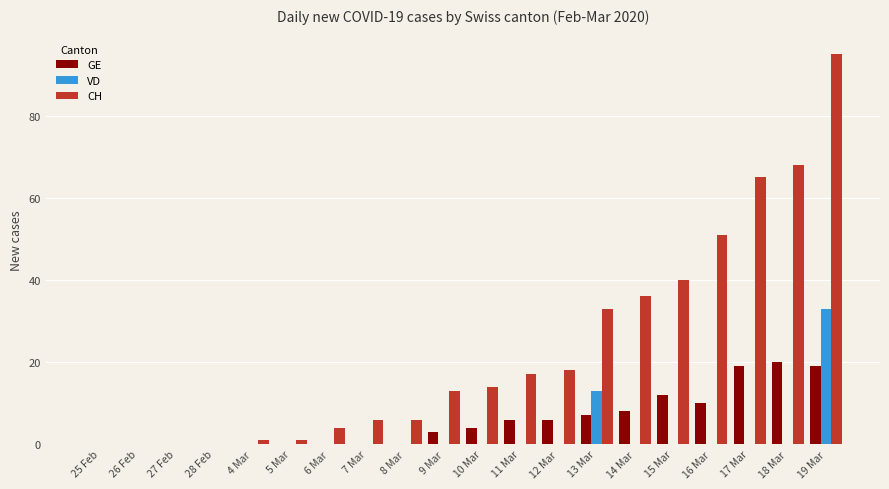

At which label does VD reach its peak?

19 Mar